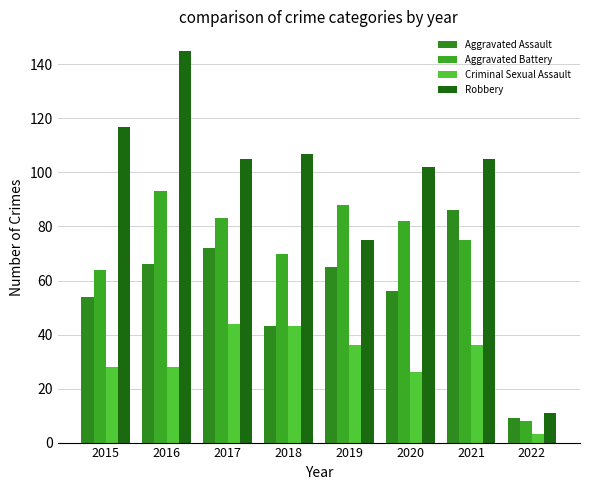

What is the sum of all Robbery values?

767